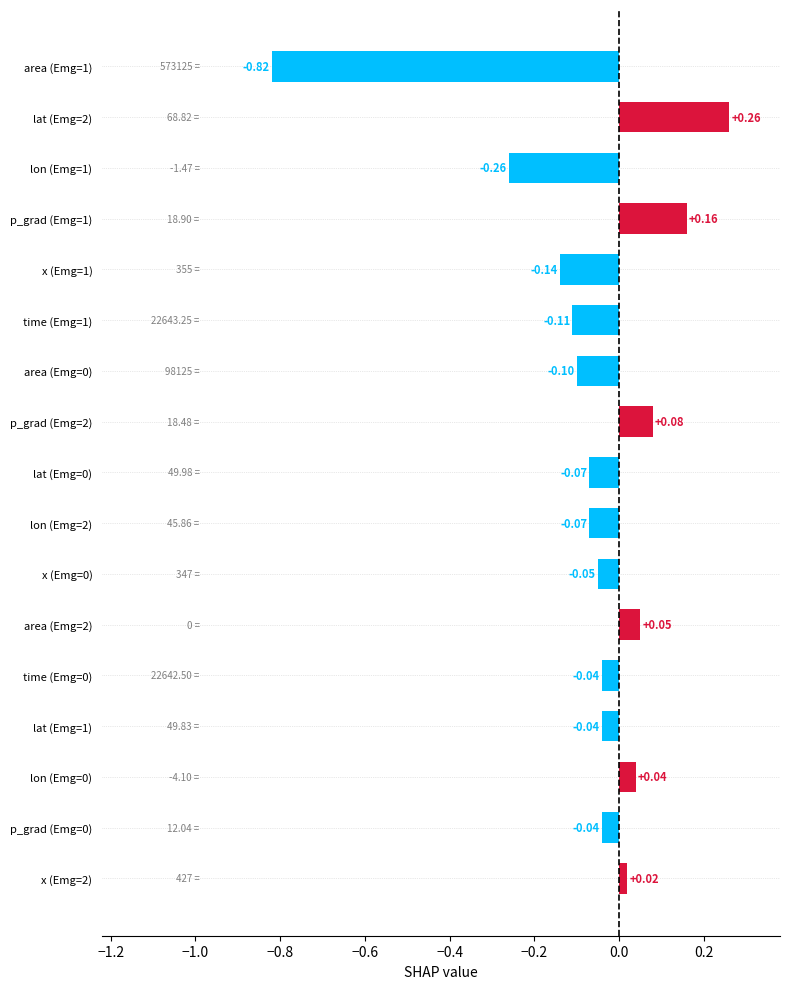

What is the difference between the maximum and minimum values?

1.1